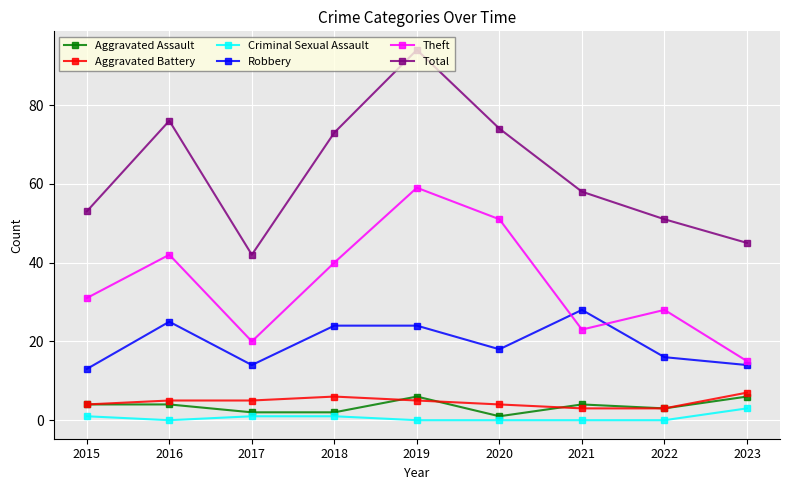

What is the difference between the highest and lowest values at 2020?

74